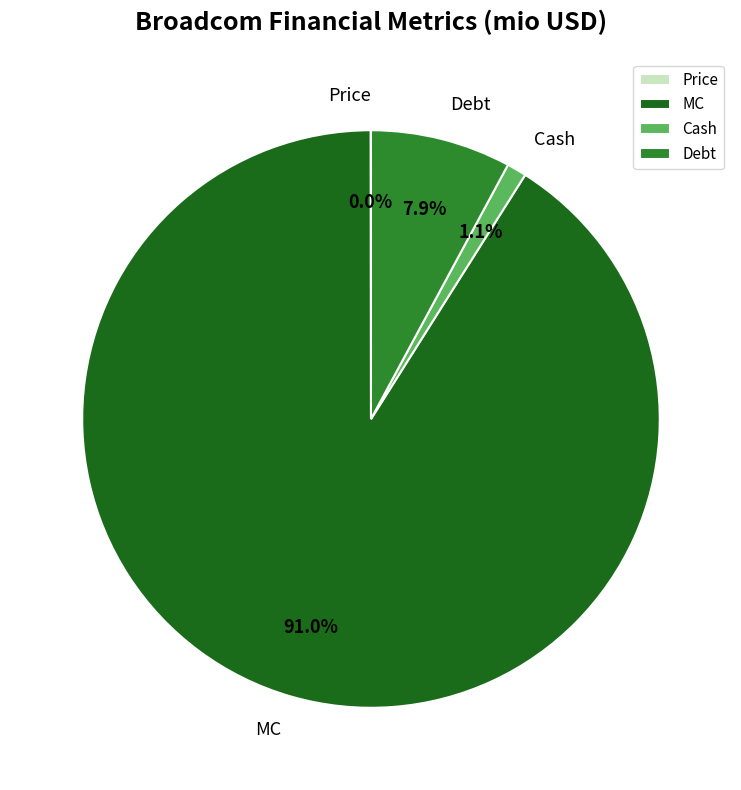

What portion of the pie excludes Cash?

98.9%